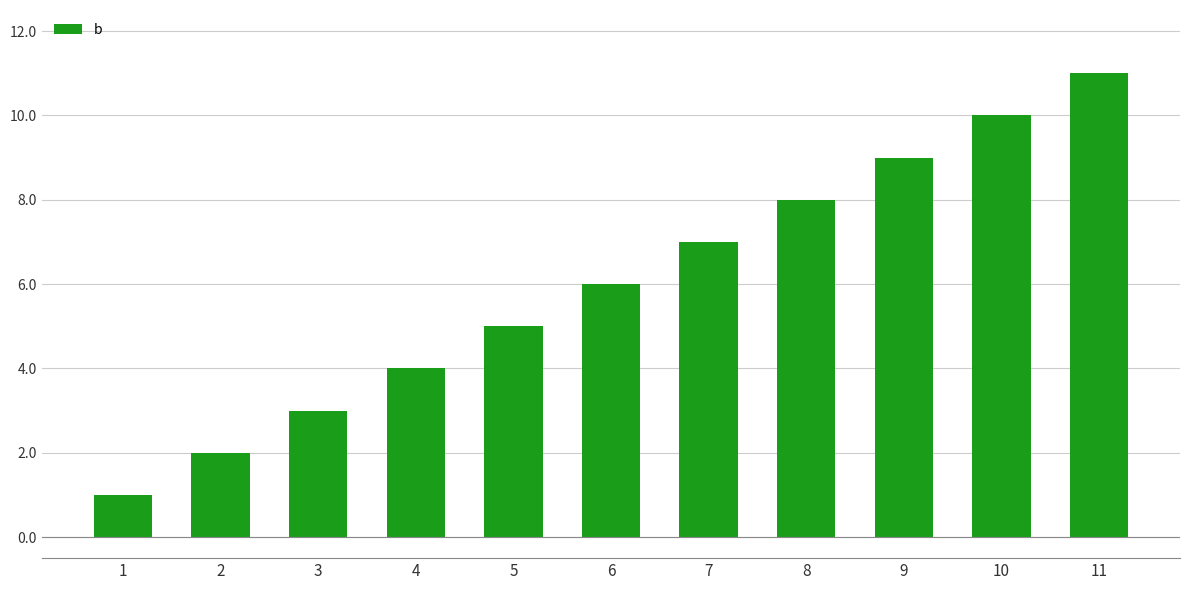

What is the change in value from 2 to 9?

+7